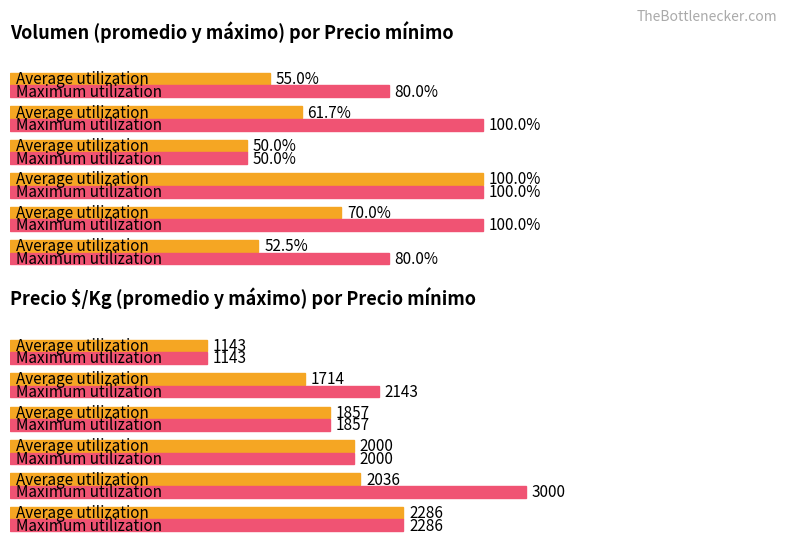

How many bars are there in each group?

2